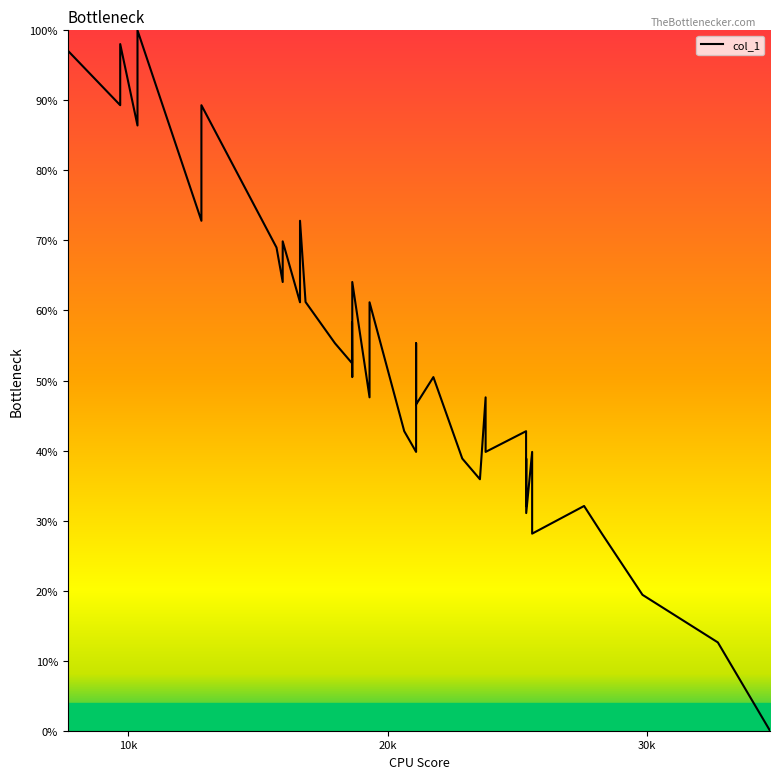

Is this an area chart (filled region under the line)?

No